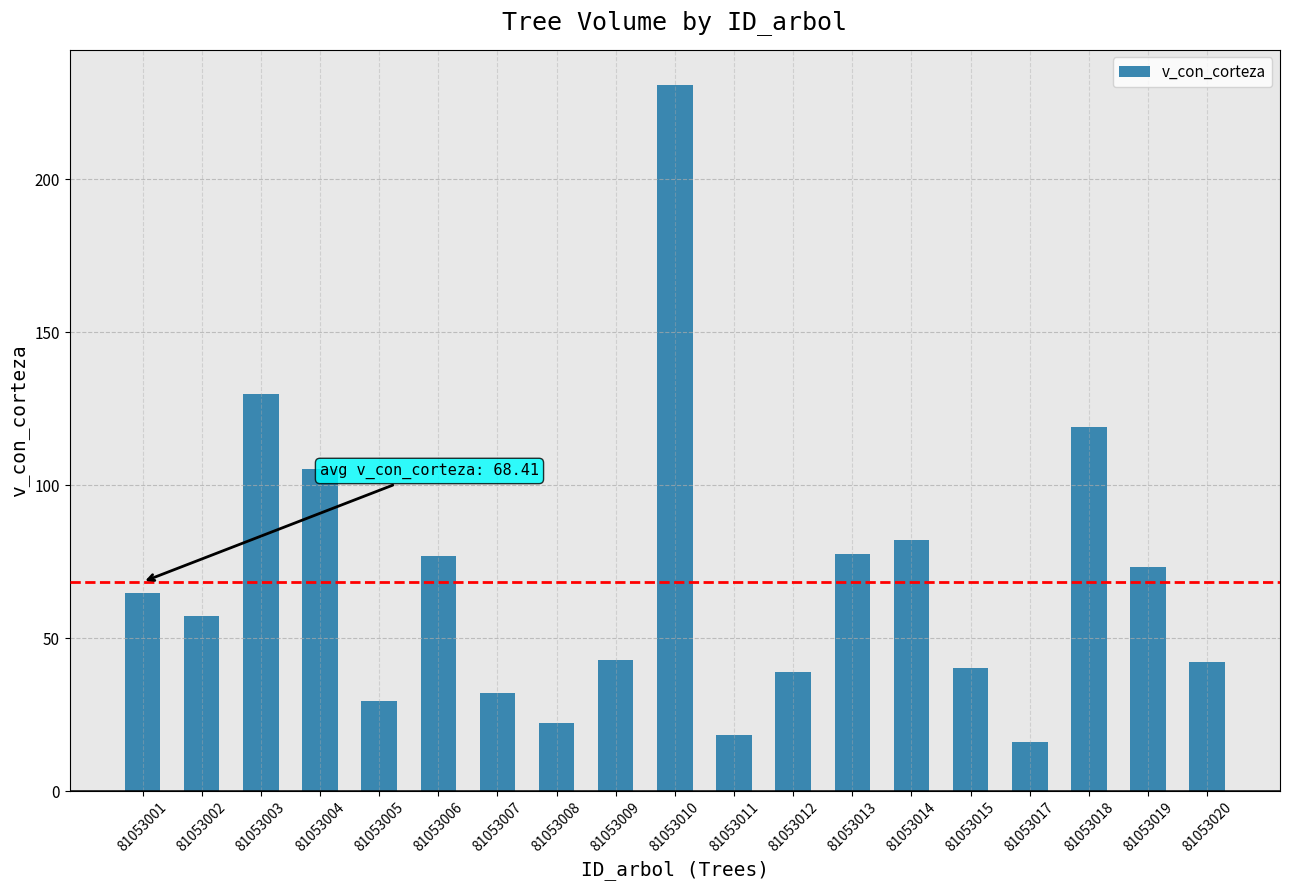

The chart shows a value of 5.9 at 81053017. True or false?

False